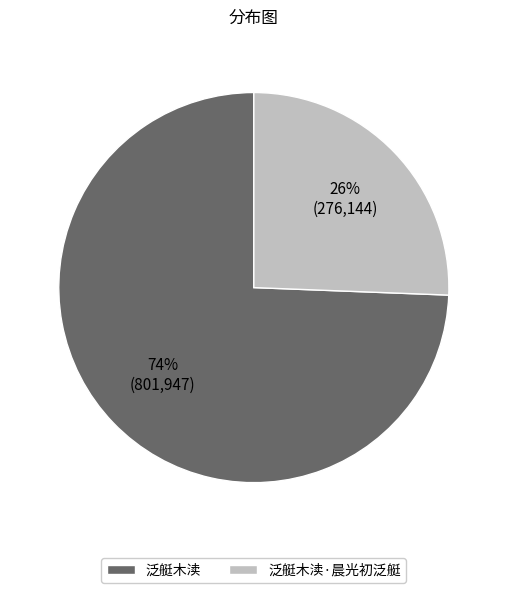

Which category has the smallest portion of the pie?

泛艇木渎·晨光初泛艇